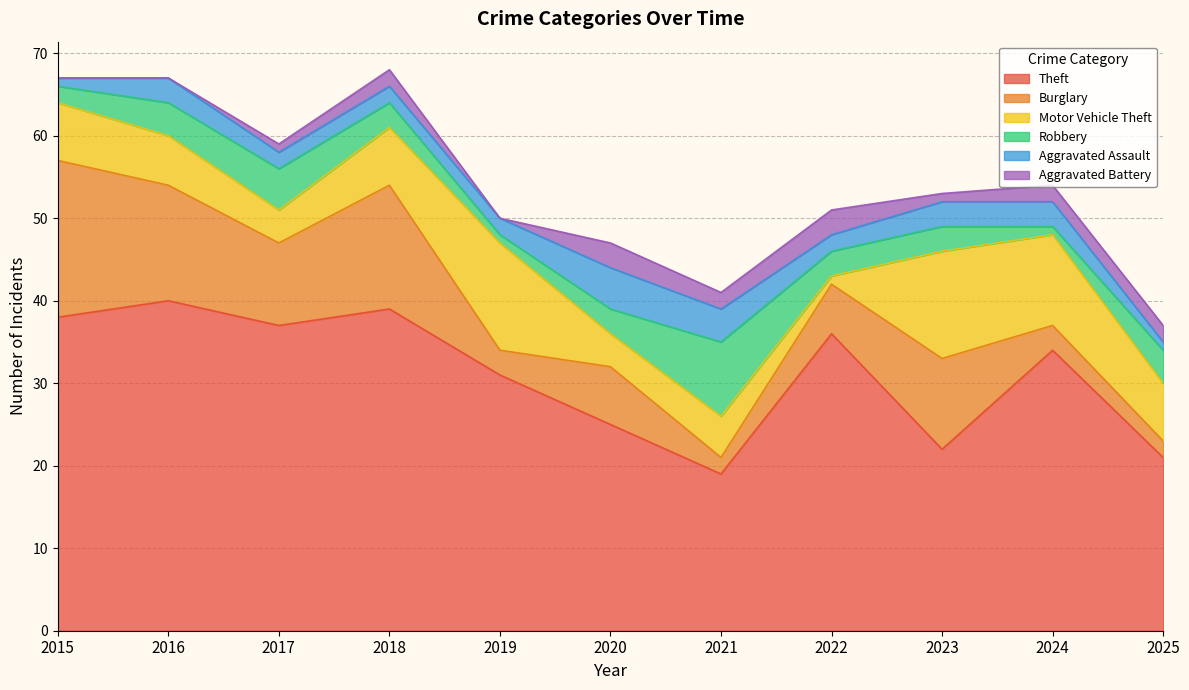

Rank the series at 2016 from lowest to highest value.

Aggravated Battery, Aggravated Assault, Robbery, Motor Vehicle Theft, Burglary, Theft